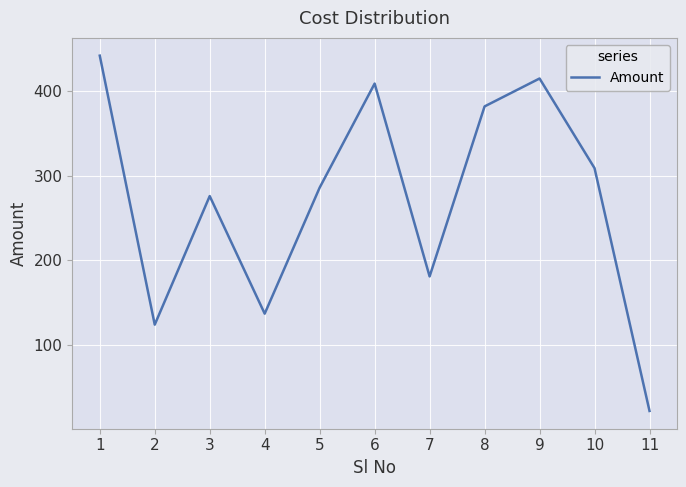

At which category does the data reach its first local valley?

2